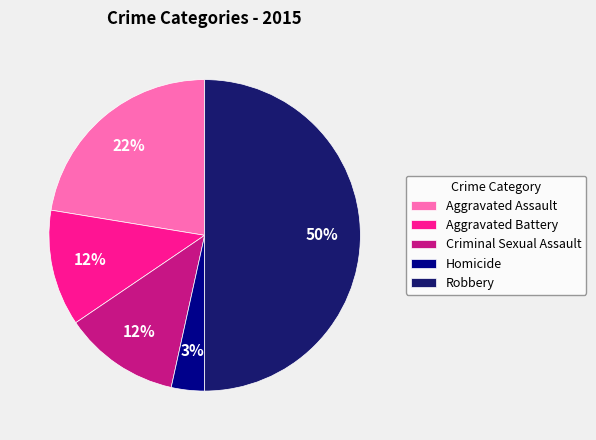

What percentage is the Homicide slice, to the nearest percent?

3%